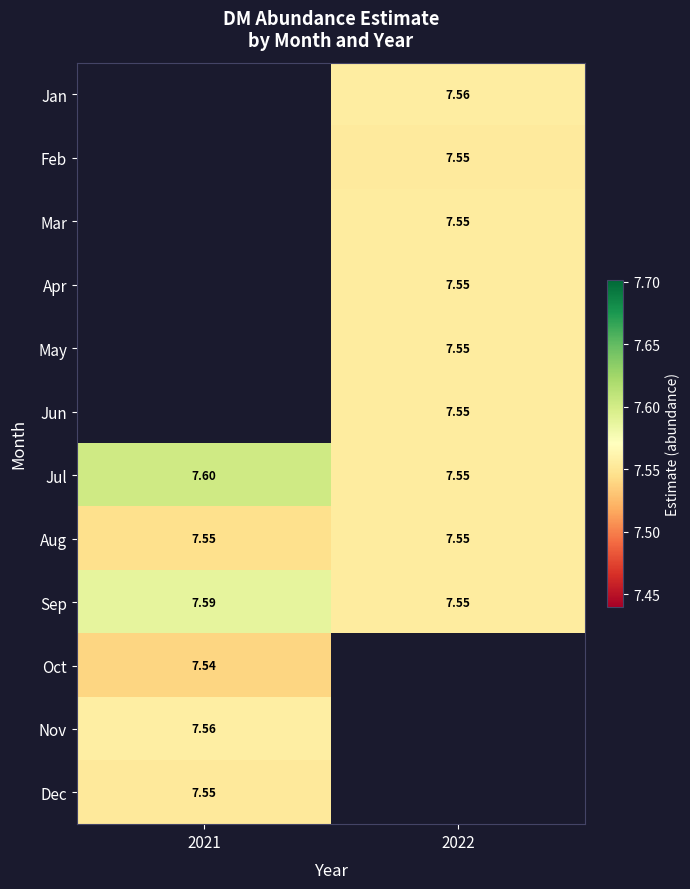

Which category has the highest value across all series?

2021